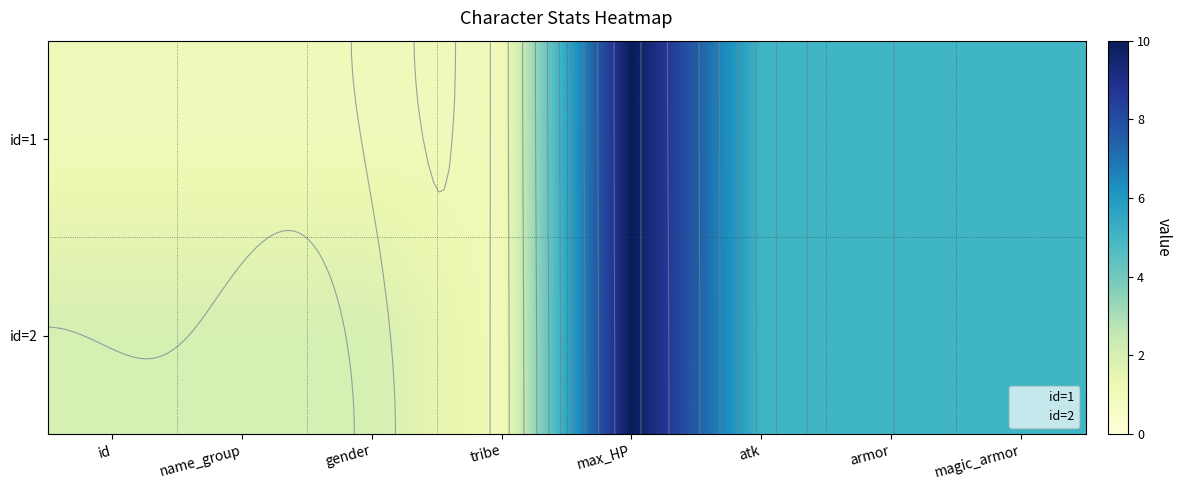

List the labels in order of id=2 value, smallest first.

tribe, id, name_group, gender, atk, armor, magic_armor, max_HP